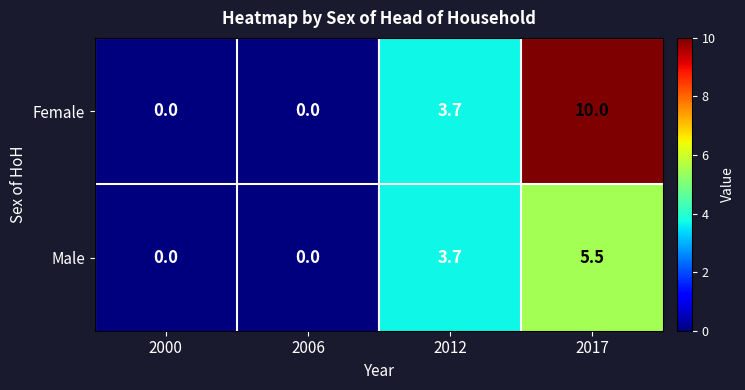

What is the total value across all series at 2012?

7.4